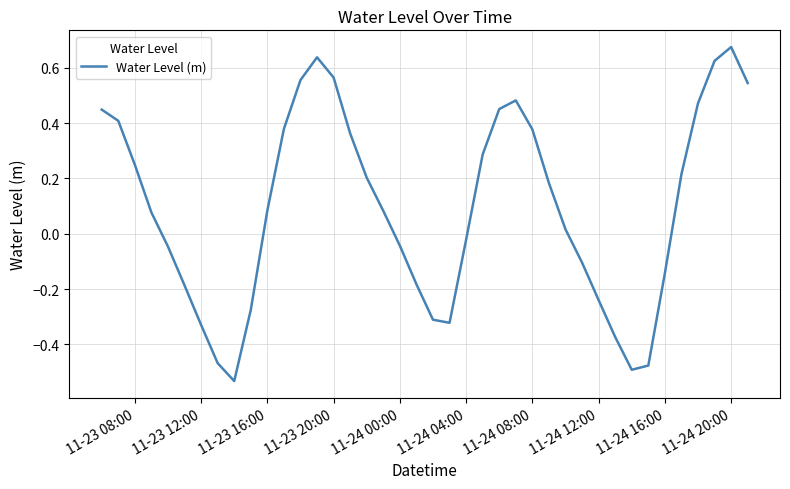

What is the difference between the maximum and minimum values?

1.2